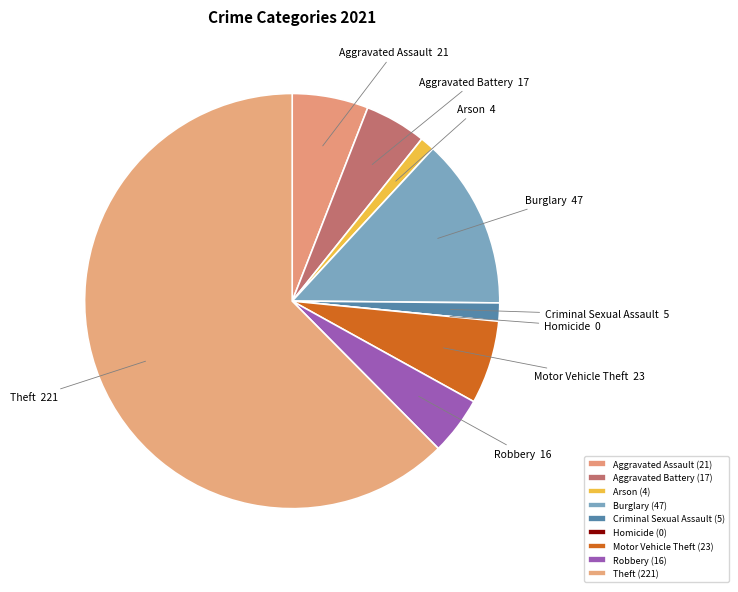

Which category accounts for the majority?

Theft